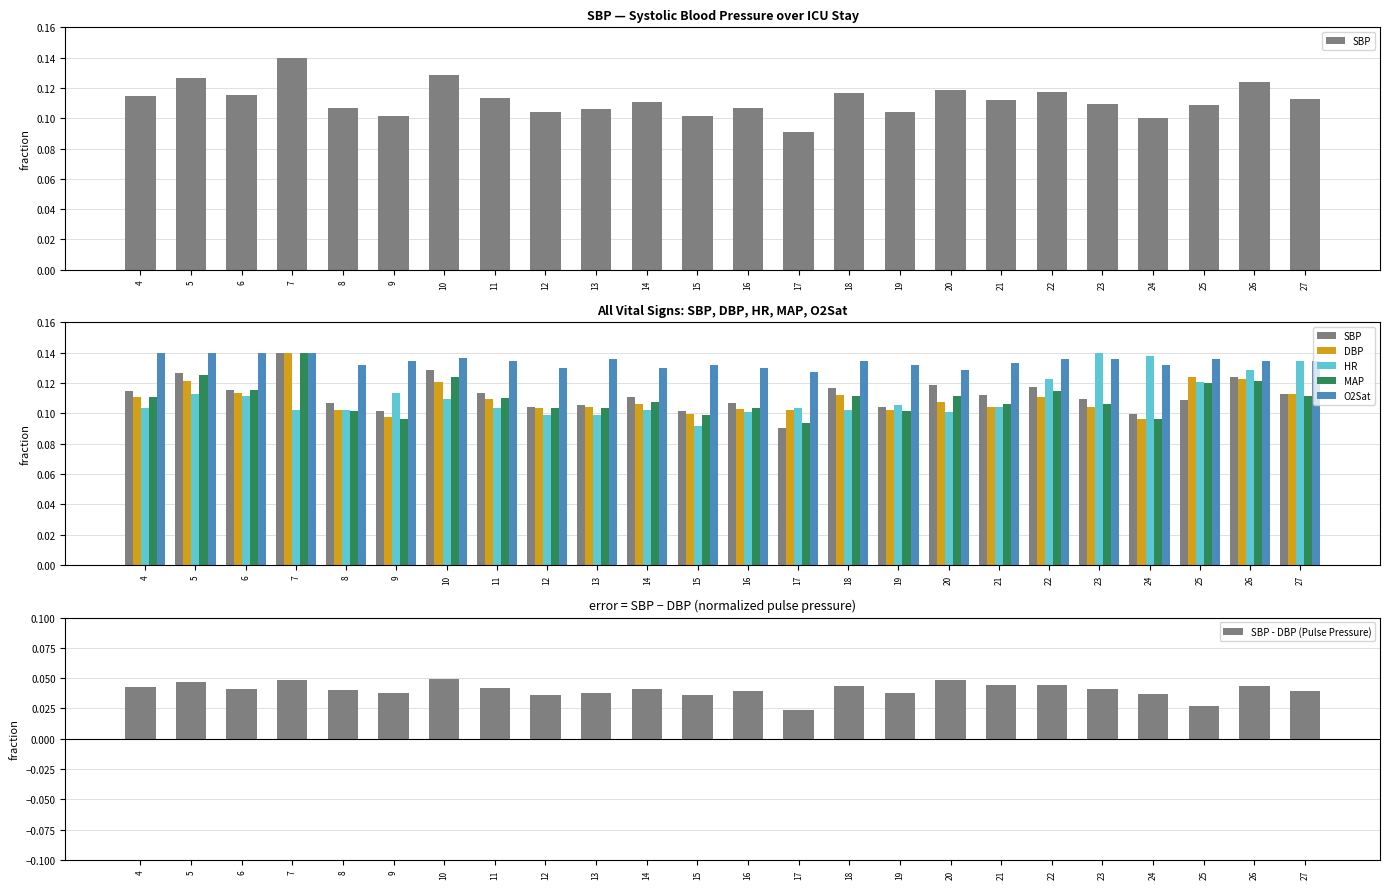

At which category is the sum across all series the highest?

7